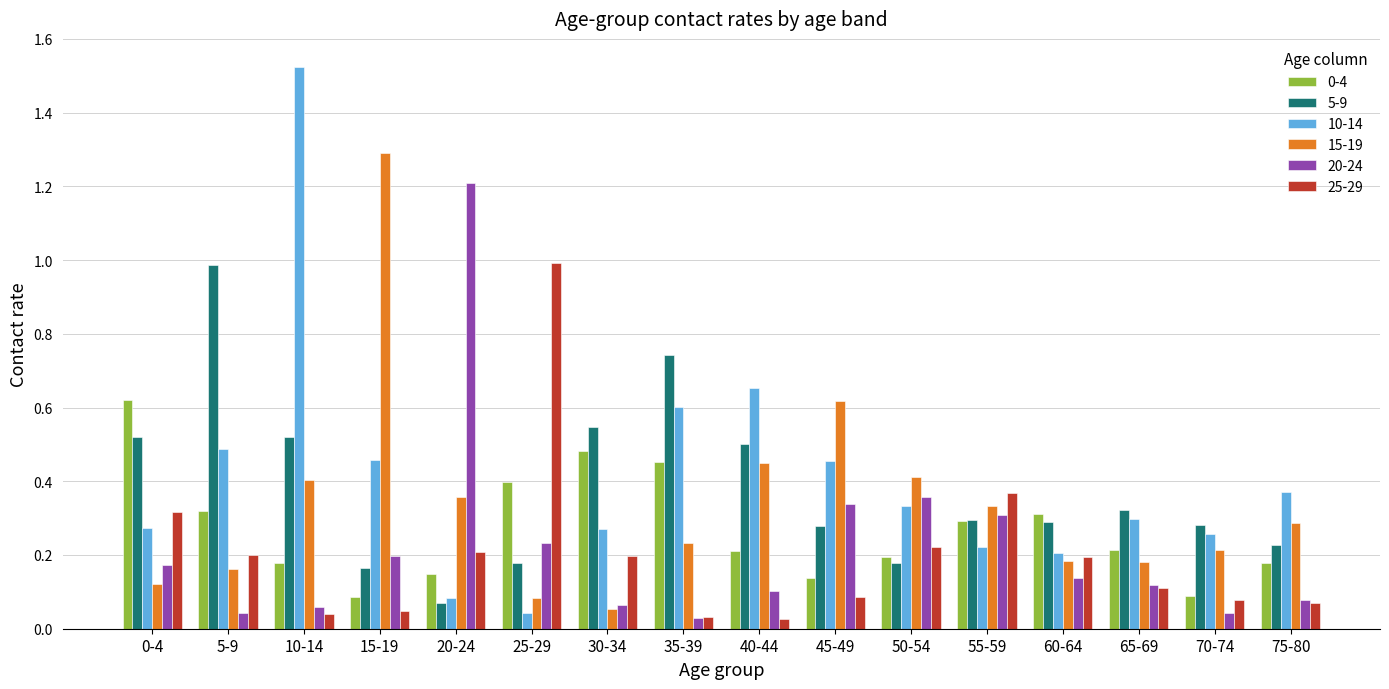

The 10-14 series shows 0.5 at 65-69. True or false?

False